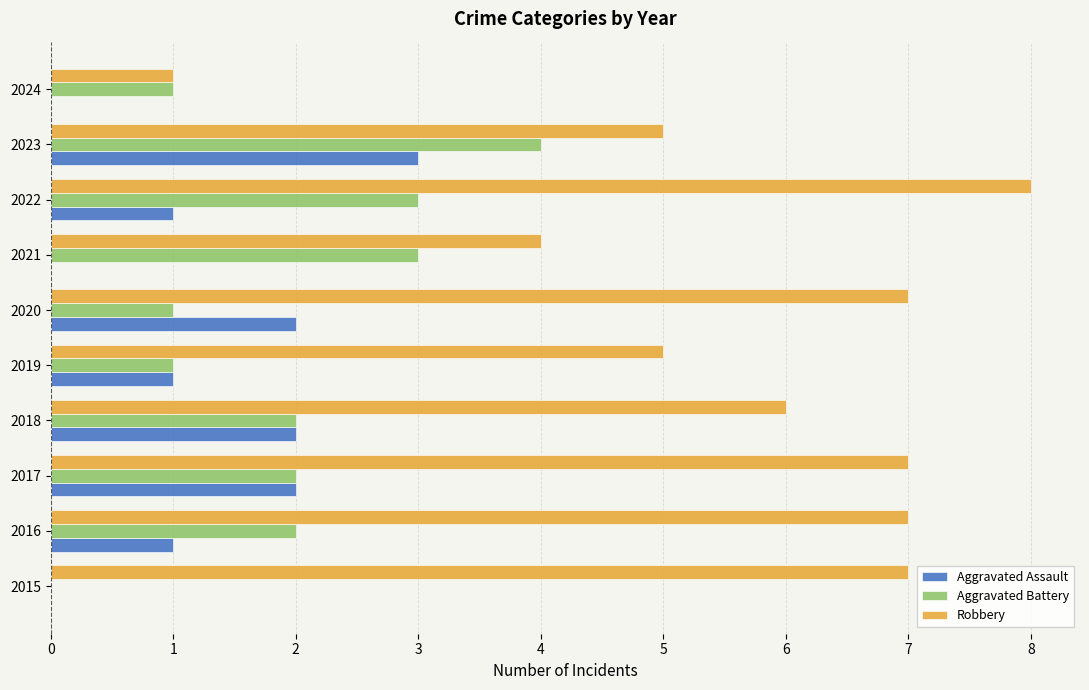

What is the sum of all Aggravated Assault values?

12